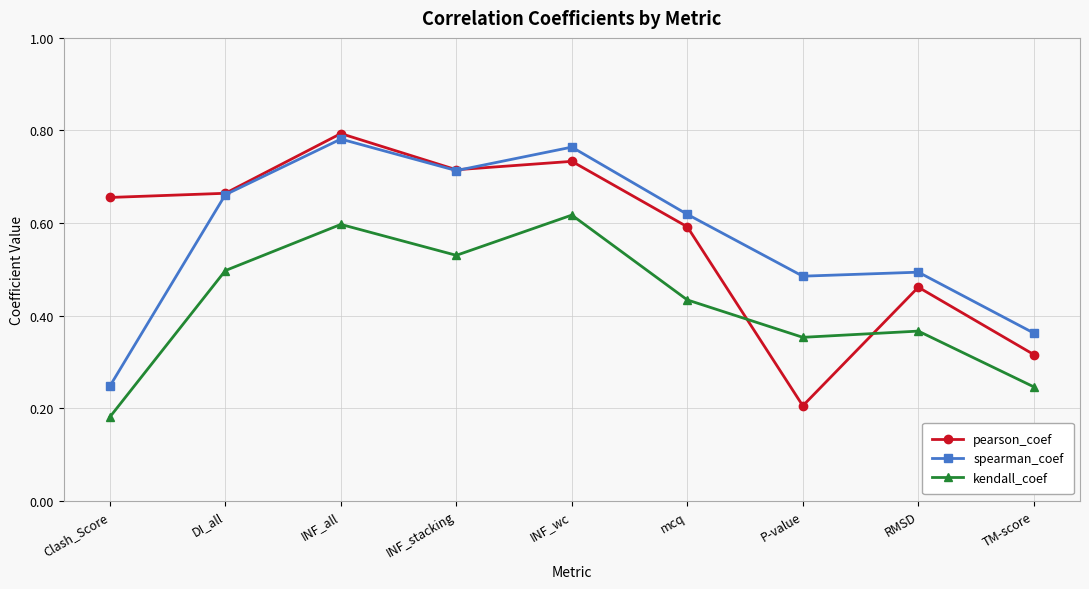

True or false: pearson_coef has more than 1 interior local peaks.

True